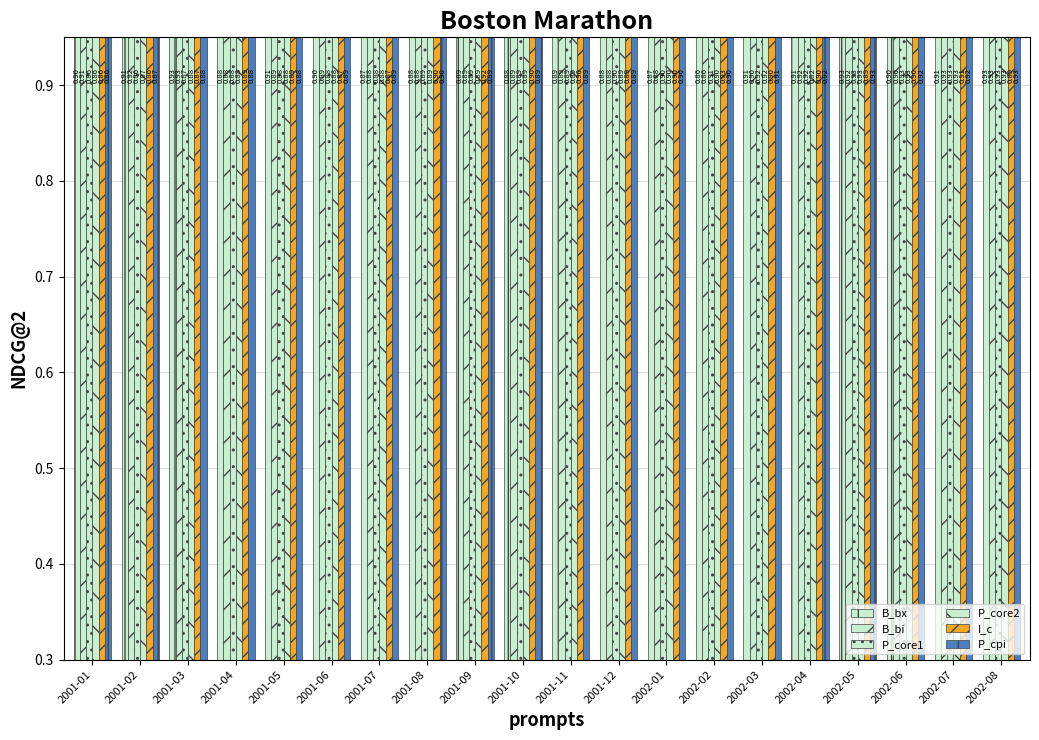

Reading left to right, list all the values displayed in this chart.

B_bx: 2001-01=0.9	2001-02=0.9	2001-03=0.9	2001-04=0.9	2001-05=0.9	2001-06=0.9	2001-07=0.9	2001-08=0.9	2001-09=0.9	2001-10=0.9	2001-11=0.9	2001-12=0.9	2002-01=0.9	2002-02=0.9	2002-03=0.9	2002-04=0.9	2002-05=0.9	2002-06=0.9	2002-07=0.9	2002-08=0.9
B_bi: 2001-01=0.9	2001-02=0.9	2001-03=0.9	2001-04=0.9	2001-05=0.9	2001-06=0.9	2001-07=0.9	2001-08=0.9	2001-09=0.9	2001-10=0.9	2001-11=0.9	2001-12=0.9	2002-01=0.9	2002-02=0.9	2002-03=0.9	2002-04=0.9	2002-05=0.9	2002-06=0.9	2002-07=0.9	2002-08=0.9
P_core1: 2001-01=0.9	2001-02=0.9	2001-03=0.9	2001-04=0.9	2001-05=0.9	2001-06=0.9	2001-07=0.9	2001-08=0.9	2001-09=0.9	2001-10=0.9	2001-11=0.9	2001-12=0.9	2002-01=0.9	2002-02=0.9	2002-03=0.9	2002-04=0.9	2002-05=0.9	2002-06=0.9	2002-07=0.9	2002-08=0.9
P_core2: 2001-01=0.9	2001-02=0.9	2001-03=0.9	2001-04=0.9	2001-05=0.9	2001-06=0.9	2001-07=0.9	2001-08=0.9	2001-09=0.9	2001-10=0.9	2001-11=0.9	2001-12=0.9	2002-01=0.9	2002-02=0.9	2002-03=0.9	2002-04=0.9	2002-05=0.9	2002-06=0.9	2002-07=0.9	2002-08=0.9
I_c: 2001-01=0.9	2001-02=0.9	2001-03=0.9	2001-04=0.9	2001-05=0.9	2001-06=0.9	2001-07=0.9	2001-08=0.9	2001-09=0.9	2001-10=0.9	2001-11=0.9	2001-12=0.9	2002-01=0.9	2002-02=0.9	2002-03=0.9	2002-04=0.9	2002-05=0.9	2002-06=0.9	2002-07=0.9	2002-08=0.9
P_cpi: 2001-01=0.9	2001-02=0.9	2001-03=0.9	2001-04=0.9	2001-05=0.9	2001-06=0.9	2001-07=0.9	2001-08=0.9	2001-09=0.9	2001-10=0.9	2001-11=0.9	2001-12=0.9	2002-01=0.9	2002-02=0.9	2002-03=0.9	2002-04=0.9	2002-05=0.9	2002-06=0.9	2002-07=0.9	2002-08=0.9